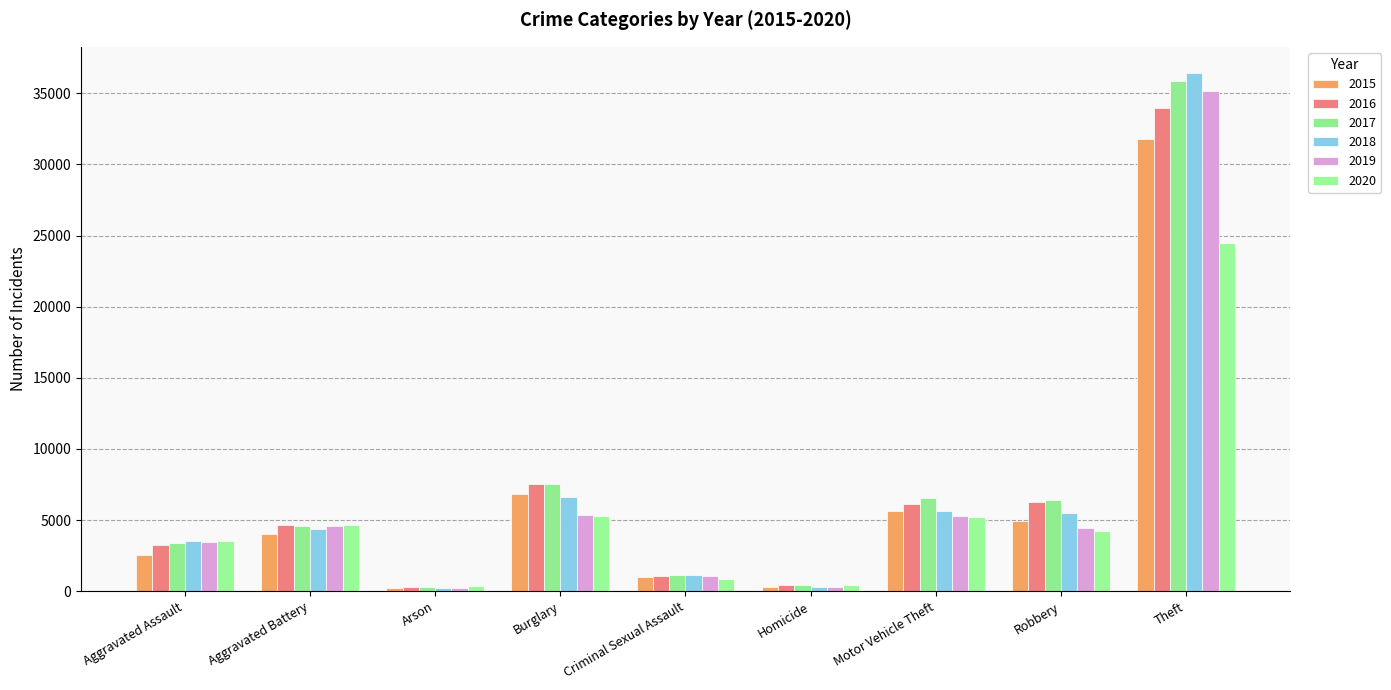

What is the label of the 9th bar from the right?

Aggravated Assault